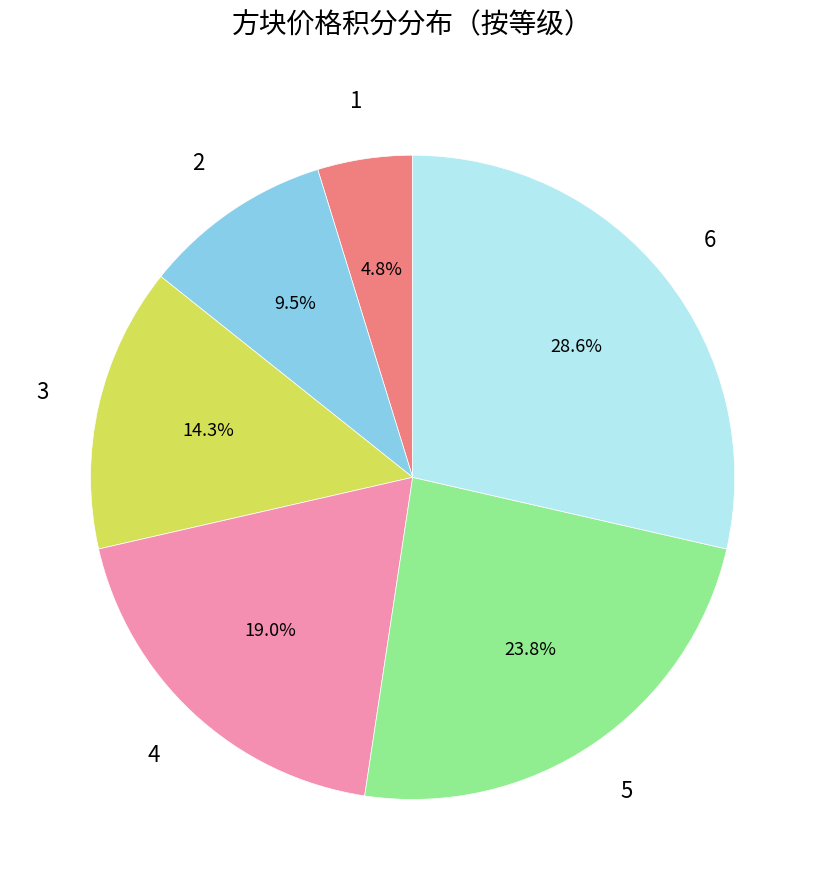

Is there any slice that represents more than half of the pie?

No